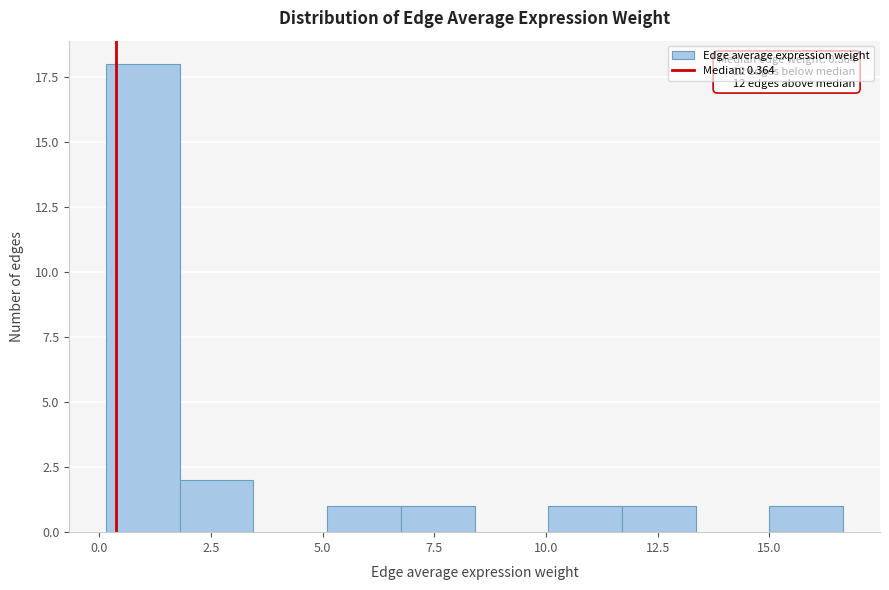

Around what value on the x-axis is the tallest bar? Give the approximate position of its centre, as read against the axis.

1.0